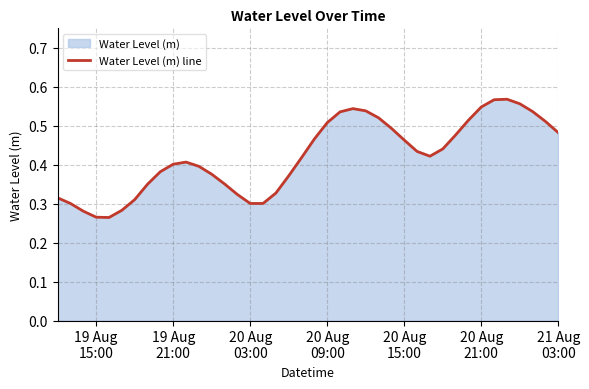

How many lines are shown in the chart?

1